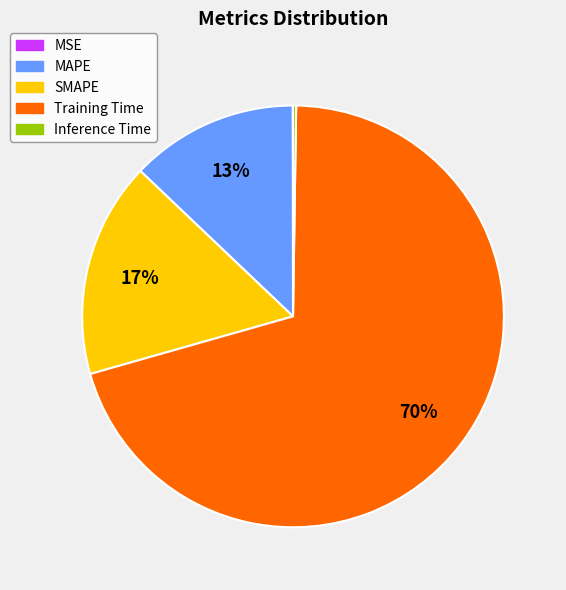

Does any single category account for the majority?

Yes